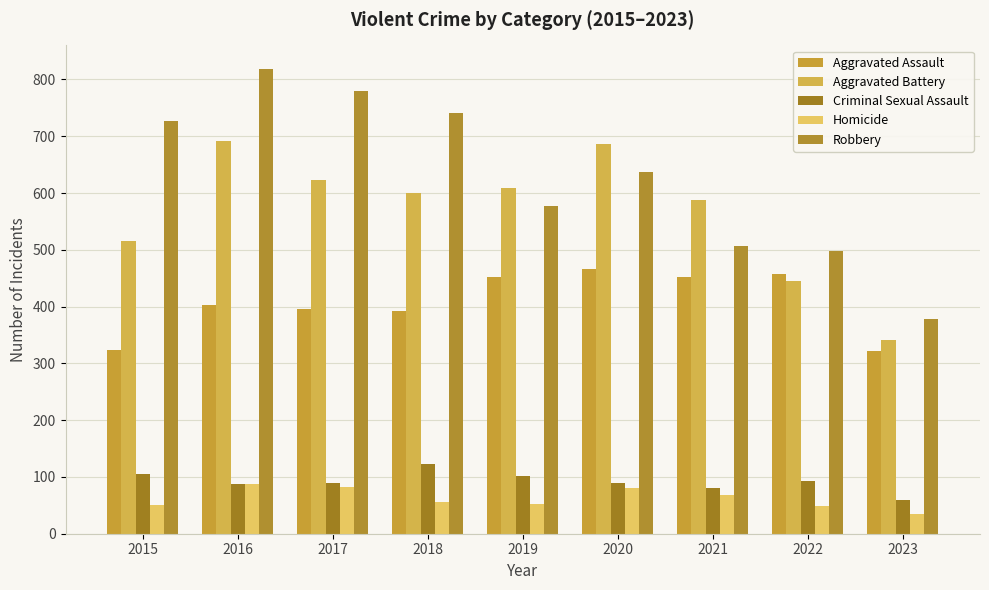

Which series has the largest range (max minus min)?

Robbery